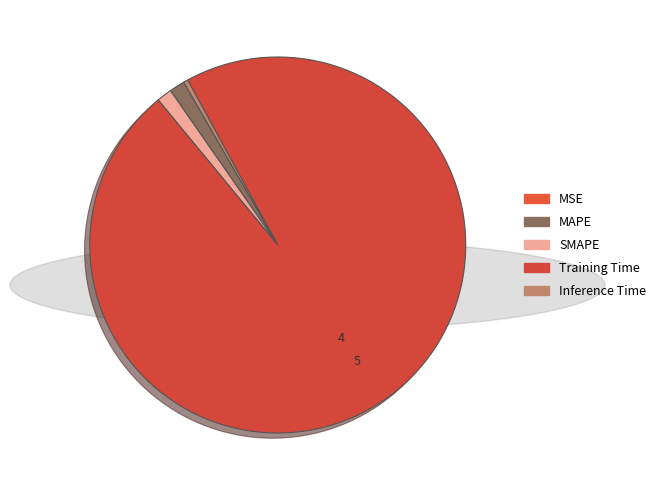

To the nearest percent, what is the difference between the largest and smallest slice percentages?

97%